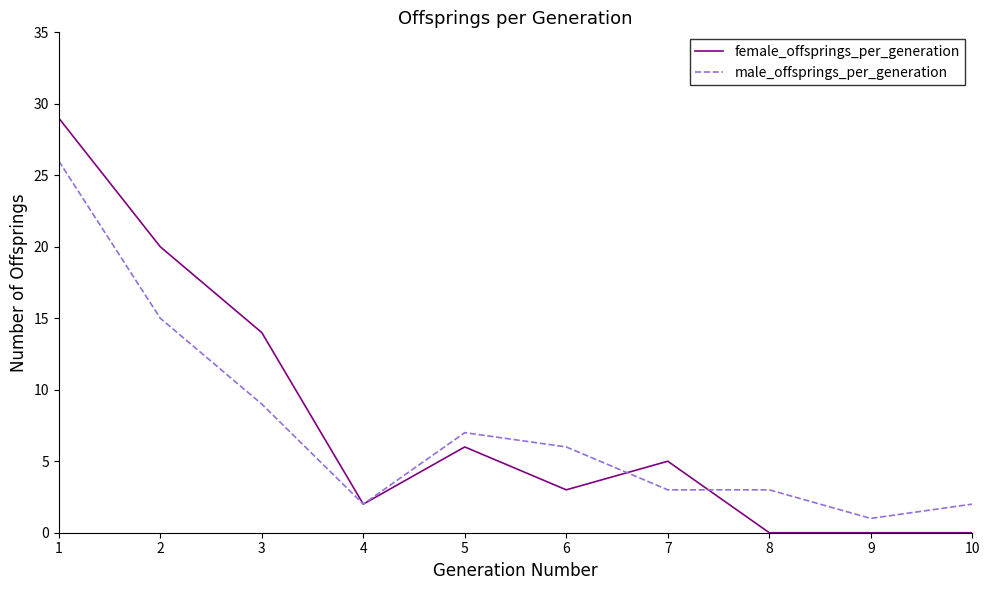

Which category has the lowest value in the male_offsprings_per_generation series?

9